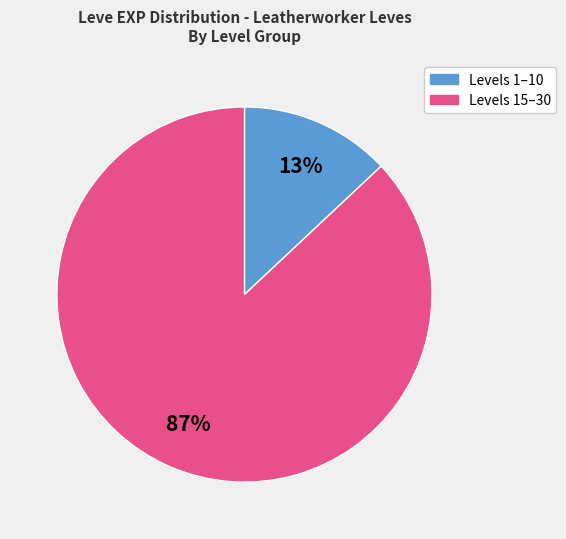

To the nearest percent, what is the difference between the largest and smallest slice percentages?

74%